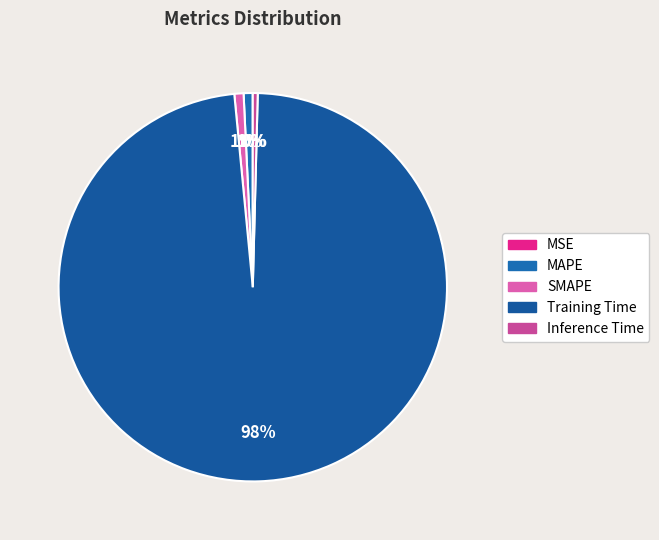

Is MAPE the majority of the pie?

No